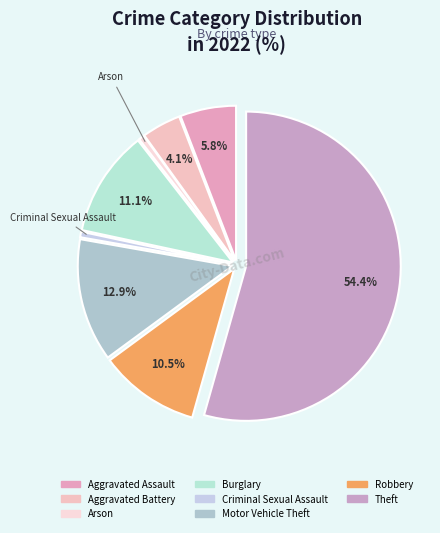

To the nearest percent, what is the difference between the largest and smallest slice percentages?

54%